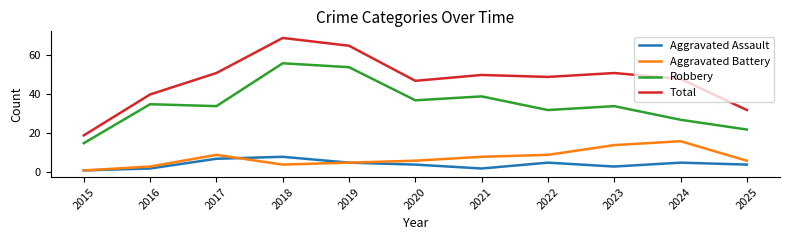

What value does the Robbery series have at 2024, to the nearest 10?

30